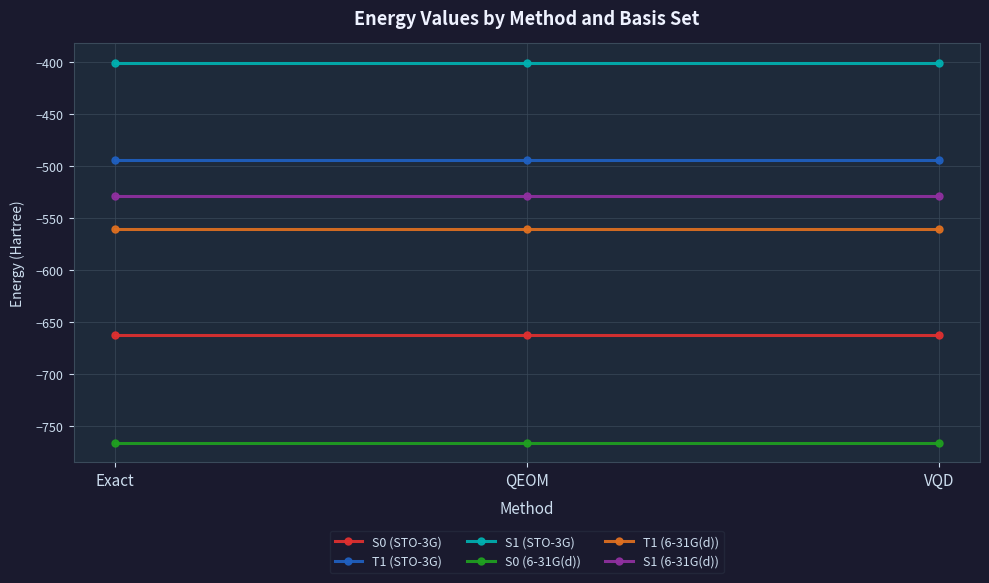

Reading left to right, list all the values displayed in this chart.

S0 (STO-3G): Exact=-662.4	QEOM=-662.4	VQD=-662.4
T1 (STO-3G): Exact=-493.8	QEOM=-493.8	VQD=-493.8
S1 (STO-3G): Exact=-400.3	QEOM=-400.3	VQD=-400.3
S0 (6-31G(d)): Exact=-766.1	QEOM=-766.1	VQD=-766.1
T1 (6-31G(d)): Exact=-560.0	QEOM=-560.0	VQD=-560.0
S1 (6-31G(d)): Exact=-528.6	QEOM=-528.6	VQD=-528.6